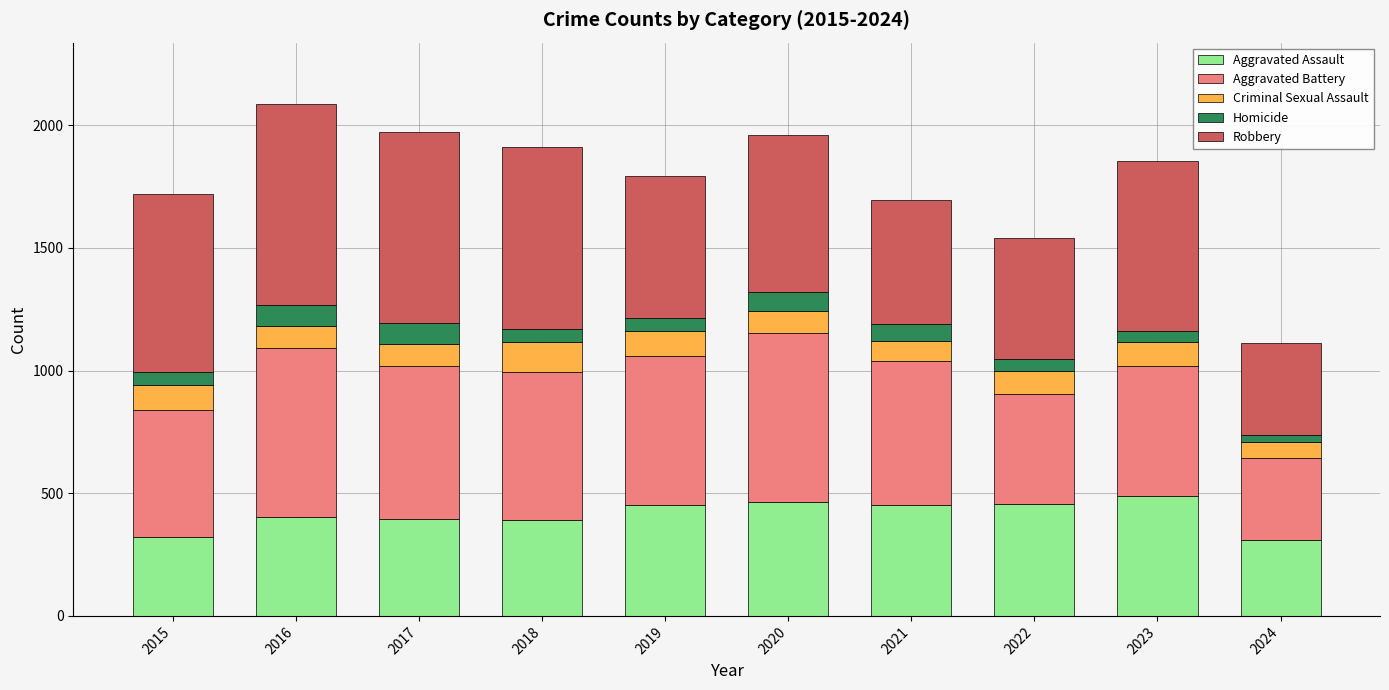

What is the sum of the Aggravated Assault values at 2020 and 2022?

924